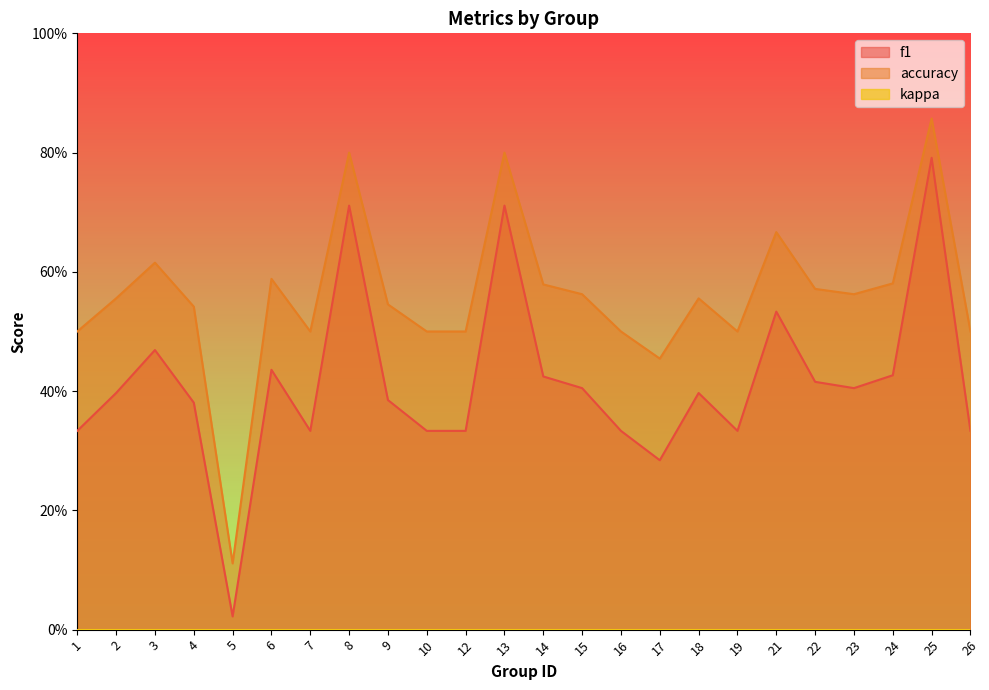

The accuracy series shows 0.6 at 24. True or false?

True